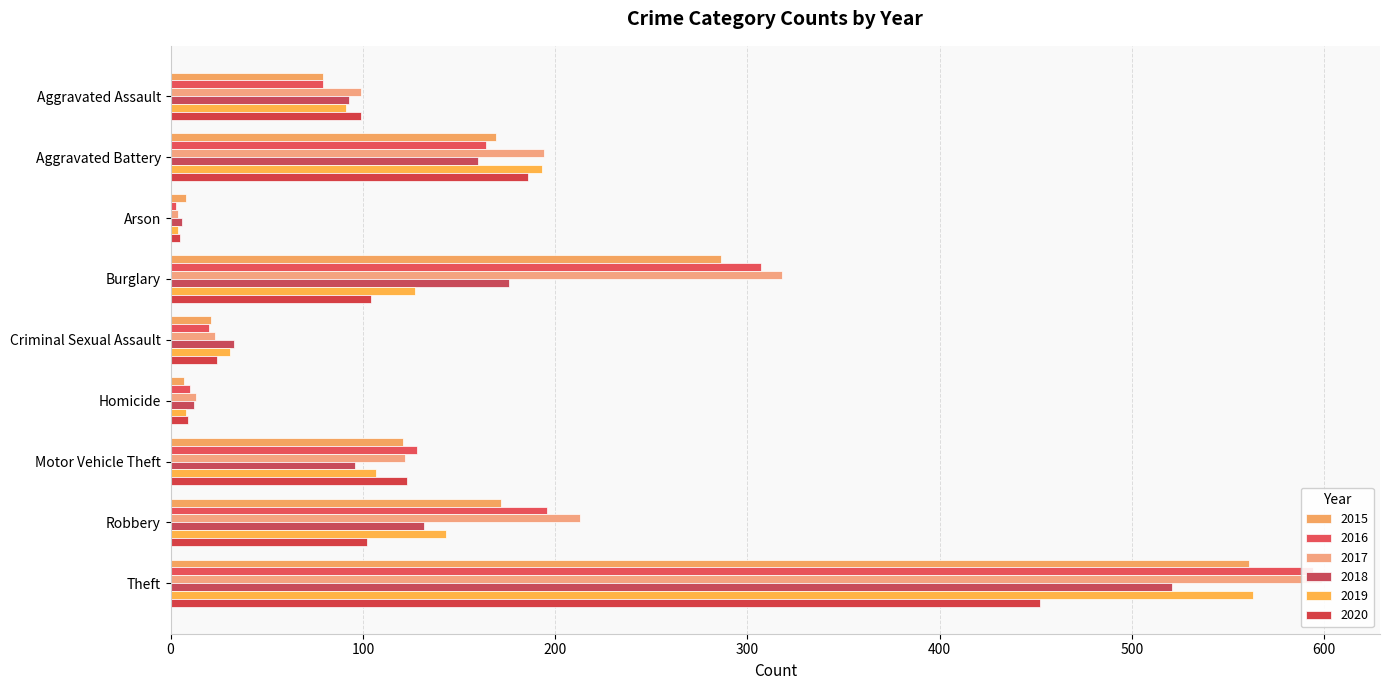

What is the total value across all series at Homicide?

59